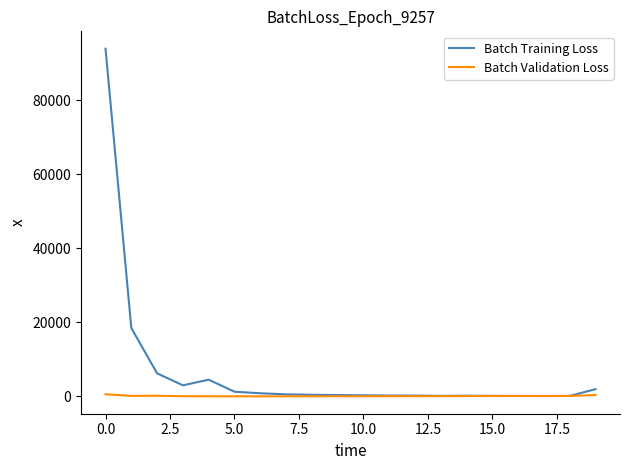

Rank the series by their maximum value, from lowest to highest.

Batch Validation Loss, Batch Training Loss